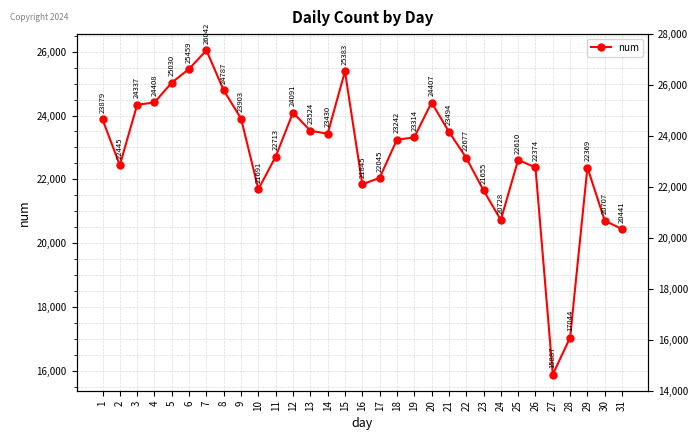

What is the smallest value displayed?

15887